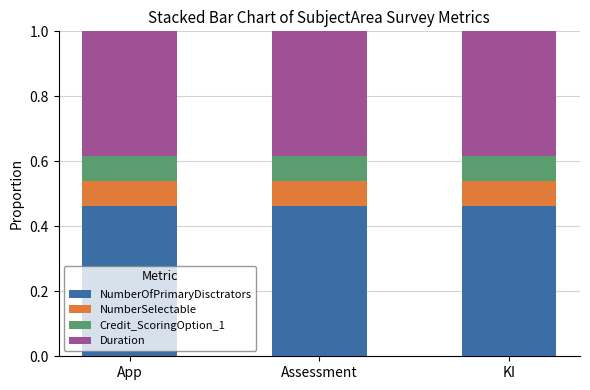

What is the total value across all series at Assessment?

1.0